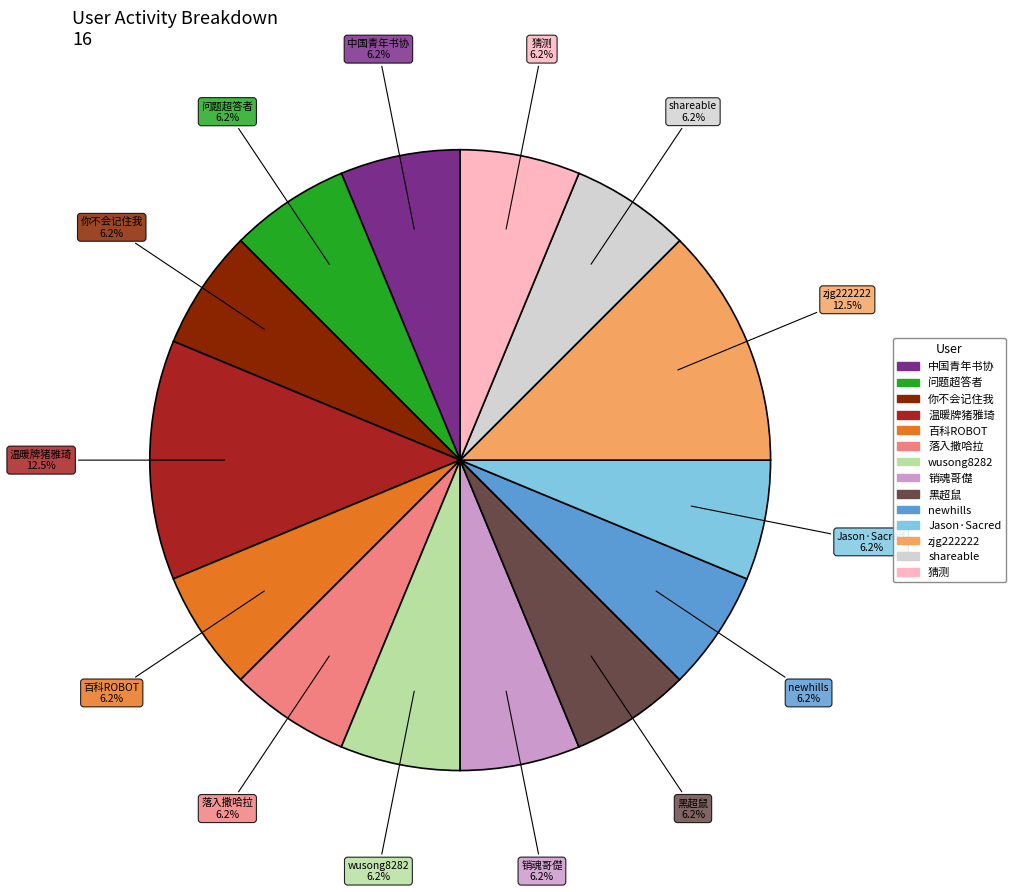

Is the sum of 猜测 and 你不会记住我 greater than half?

No